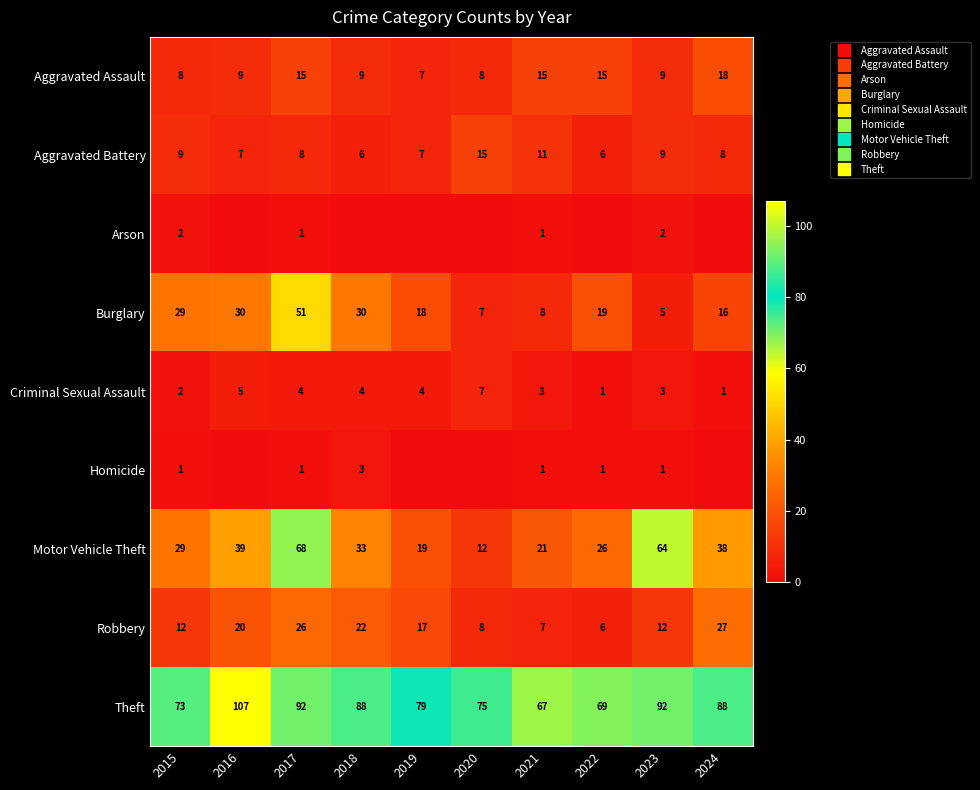

At which category is the sum across all series the highest?

2017